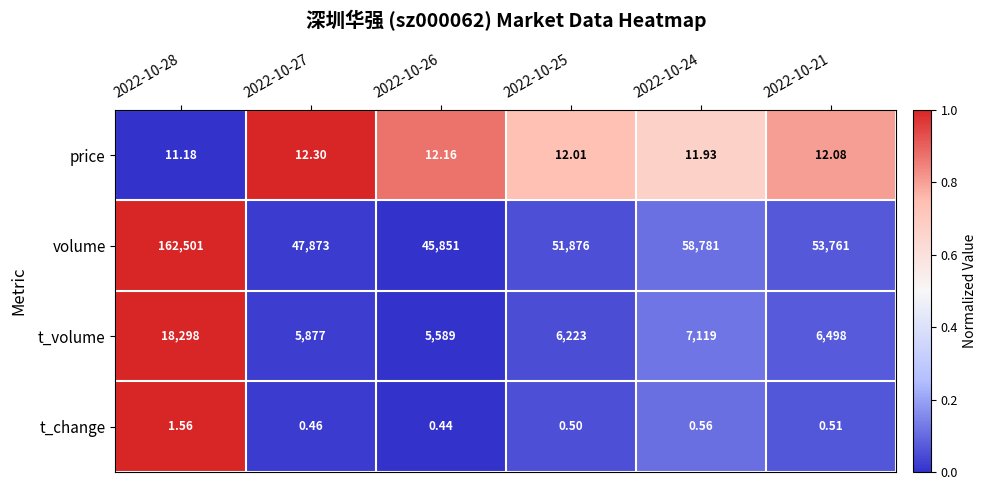

What is the maximum value shown in the chart?

1.0